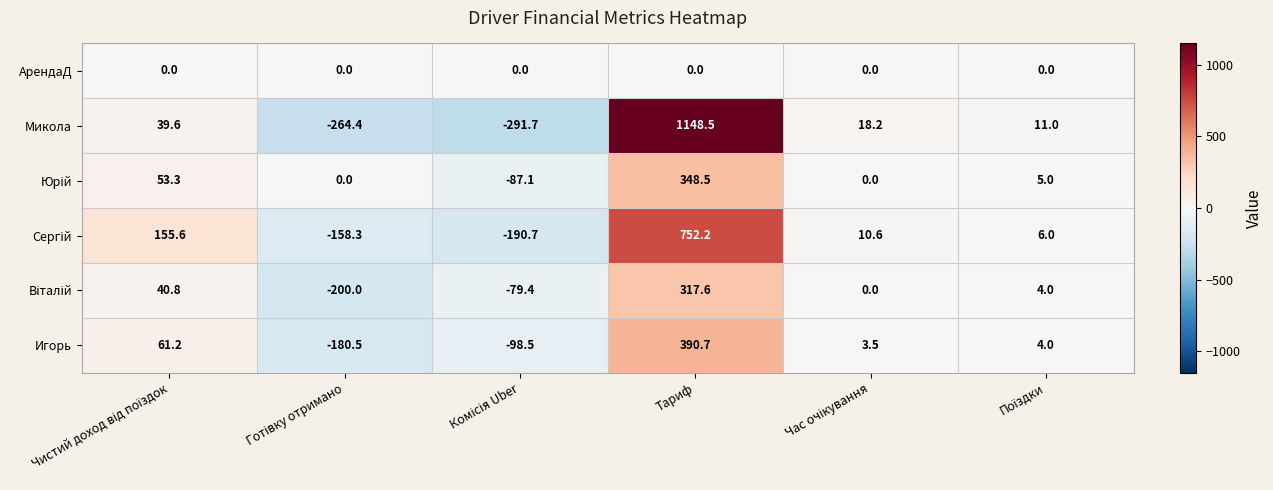

At which category does the chart reach its peak across all series?

Тариф